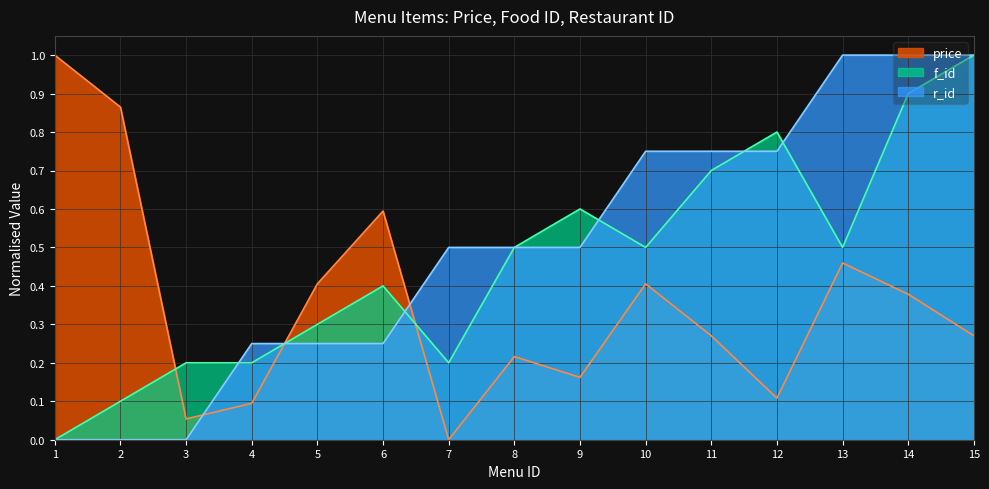

Which series has the largest total across all categories?

r_id